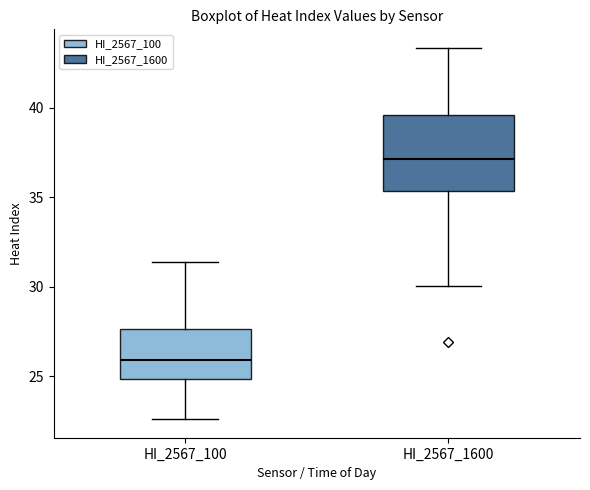

Reading left to right, read every box against the y-axis: the position of its median line, the range the box covers, and the ends of its whiskers. The values are not printed on the chart, so give them approximately, as read against the axis.

HI_2567_100: median 26.0, box 25.0 to 27.5, whiskers 22.5 to 31.5
HI_2567_1600: median 37.0, box 35.5 to 39.5, whiskers 30.0 to 43.5